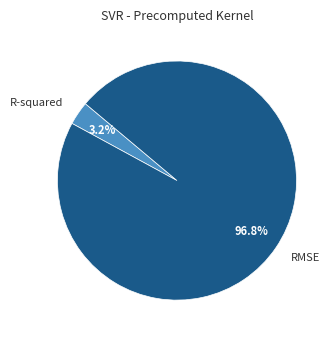

Between RMSE and R-squared, which is larger?

RMSE